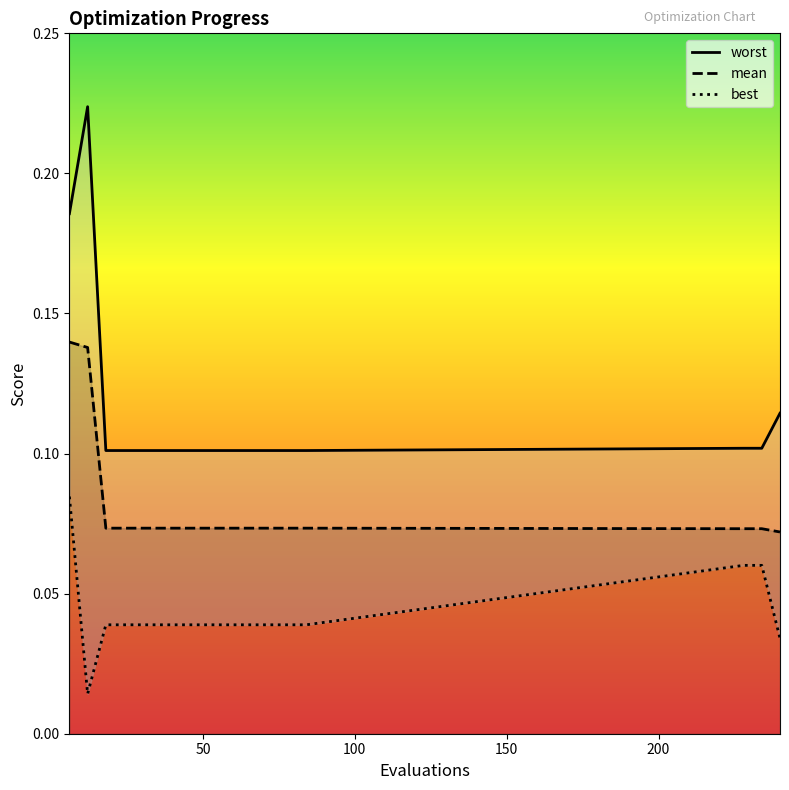

Count the worst values in the range 0 to 1.

17